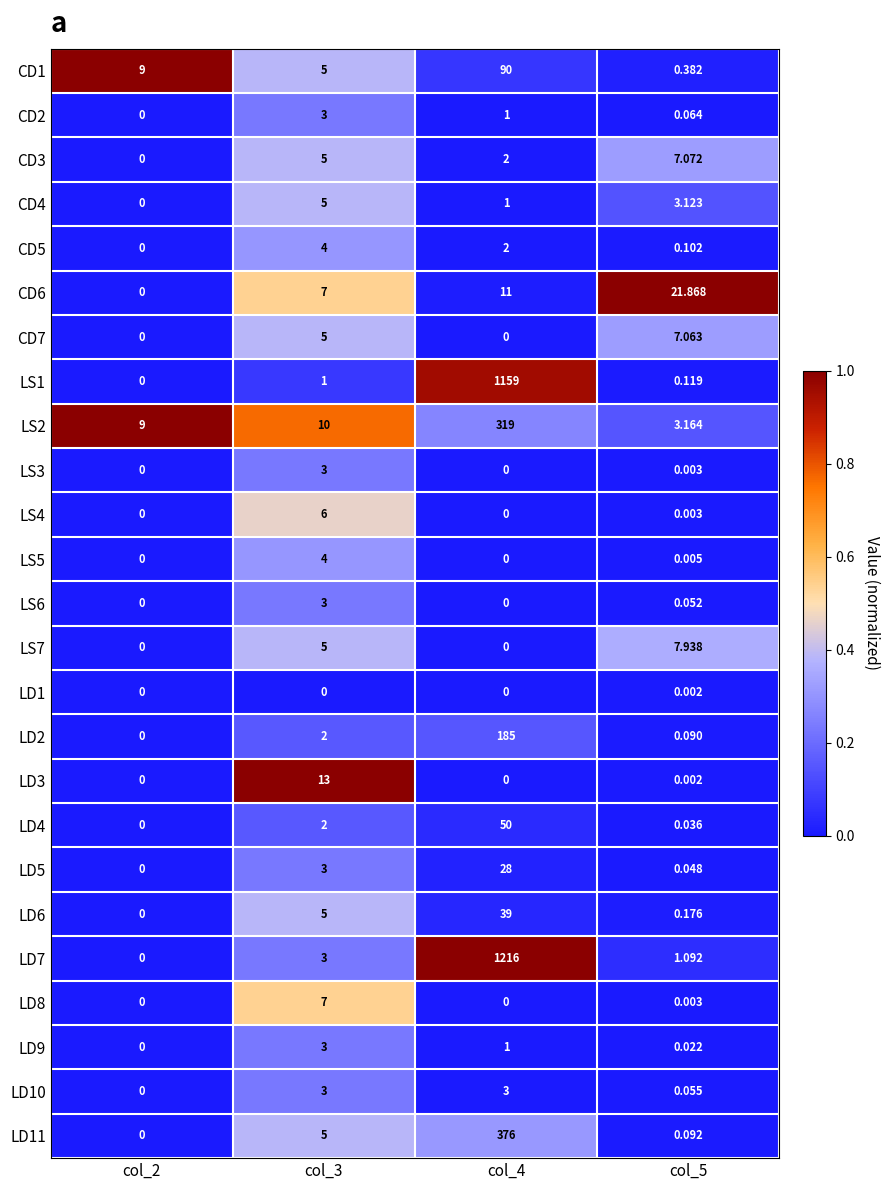

Is the value of CD5 at col_5 greater than the value of CD6 at col_2?

Yes